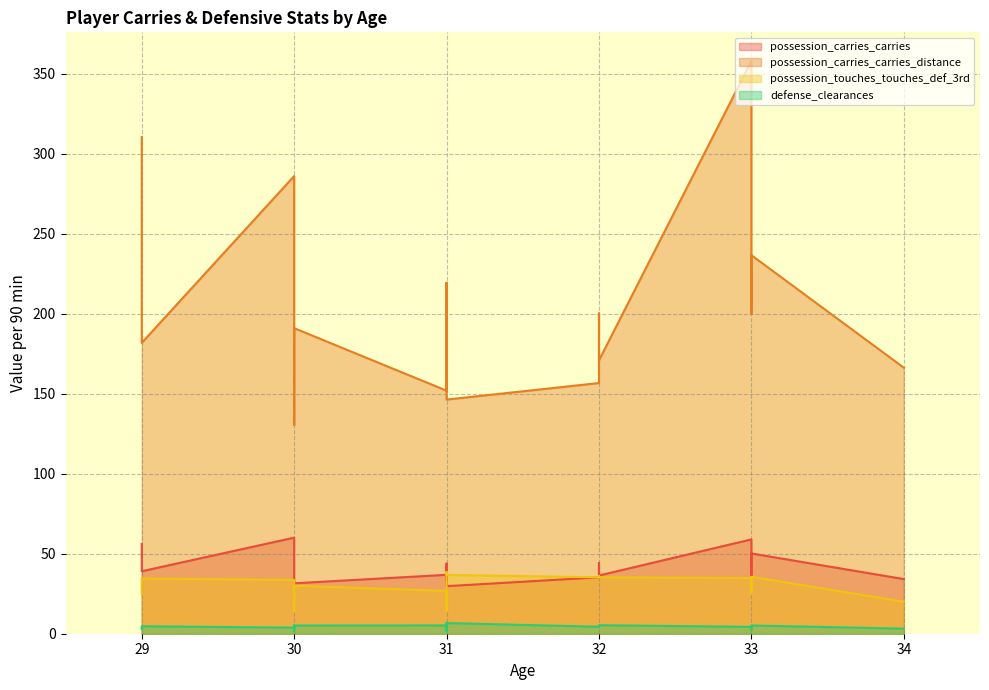

Is it true that possession_carries_carries equals 35.9 at 30?

True